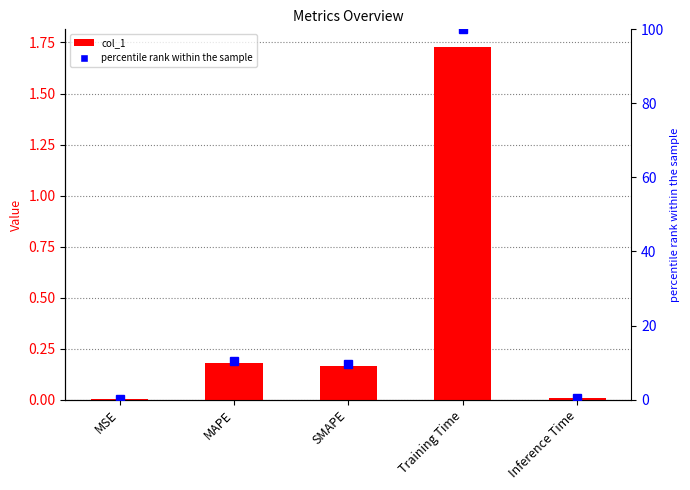

What is the highest value of the percentile rank within the sample series?

100.0